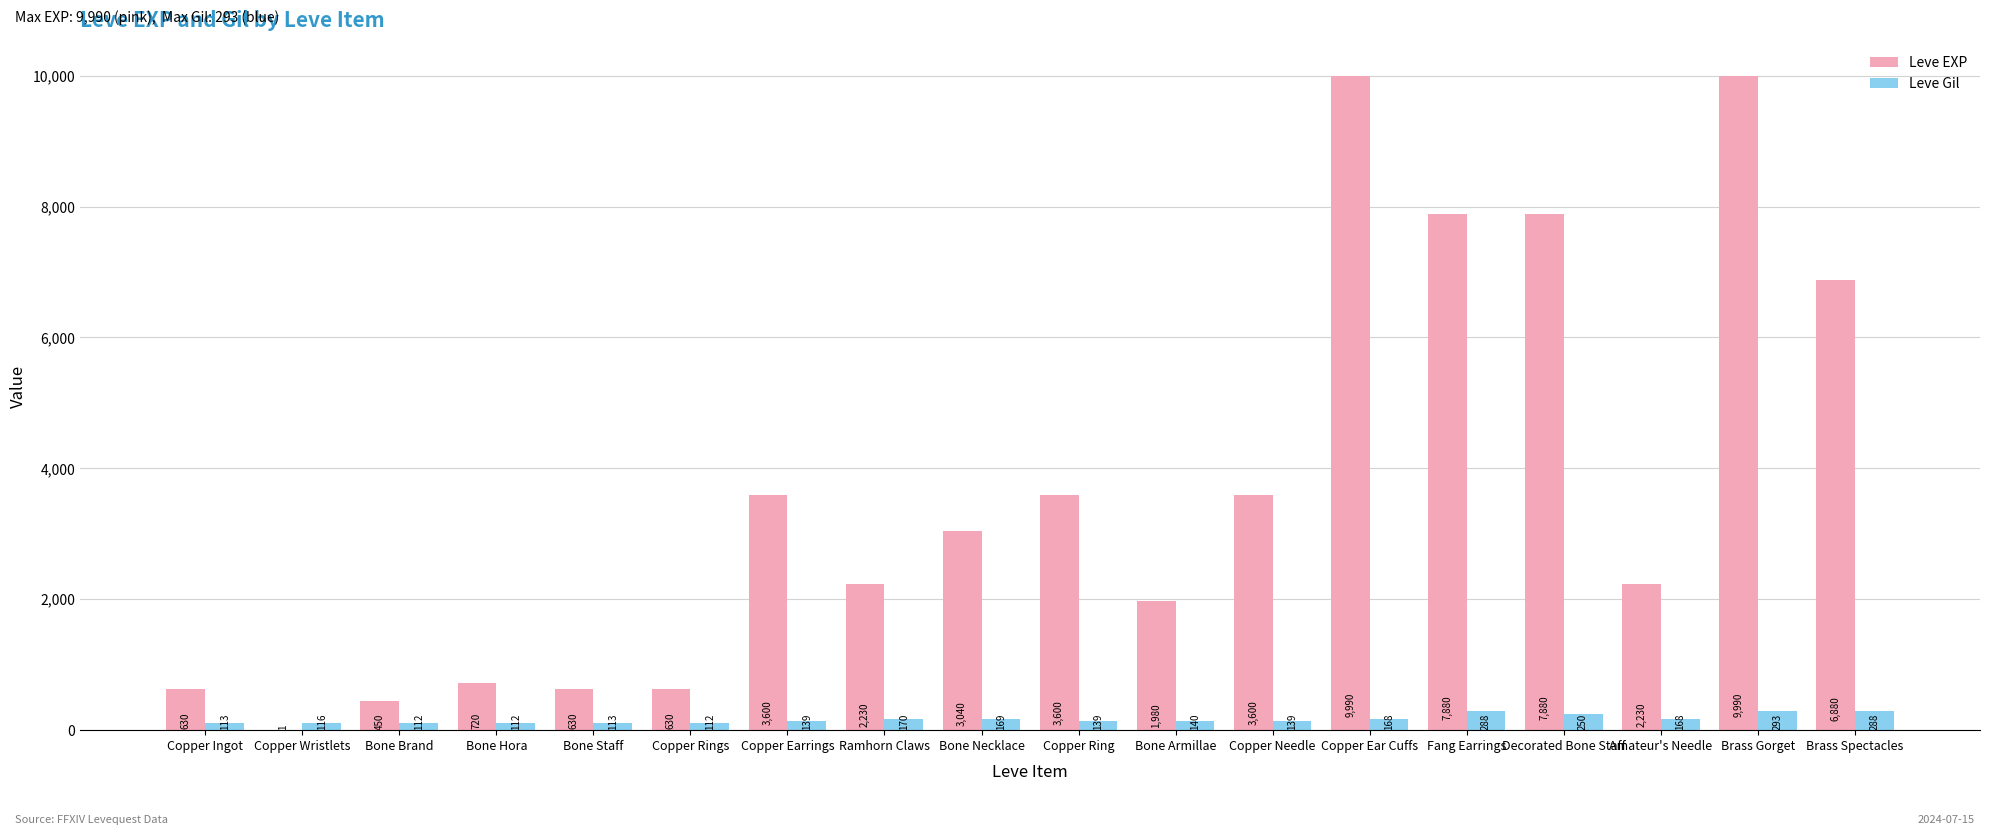

What is the sum of all Leve Gil values?

3029